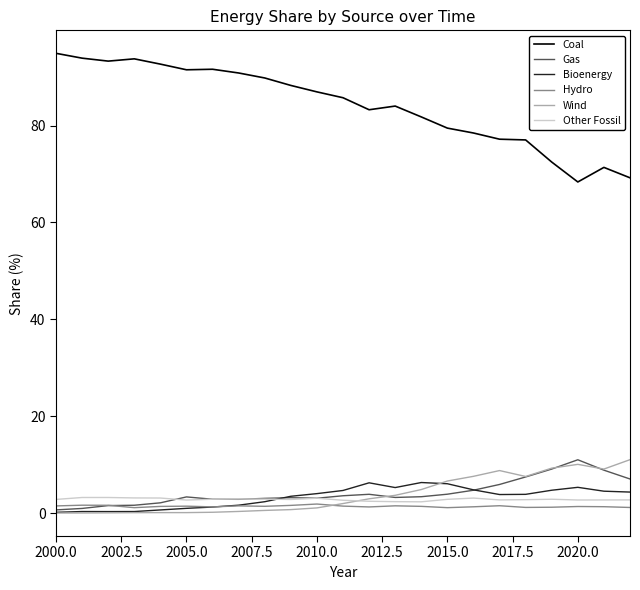

True or false: Wind and Coal cross at least once.

False